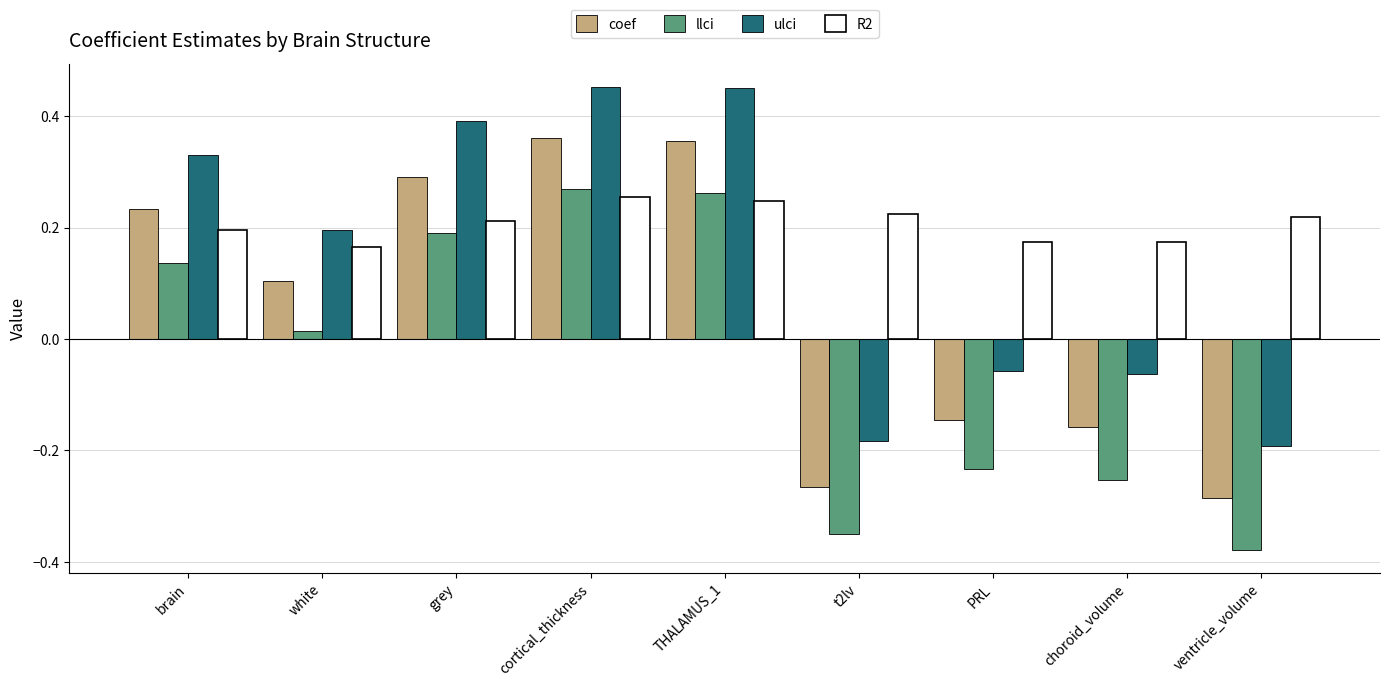

At how many categories does at least one series exceed 0?

9